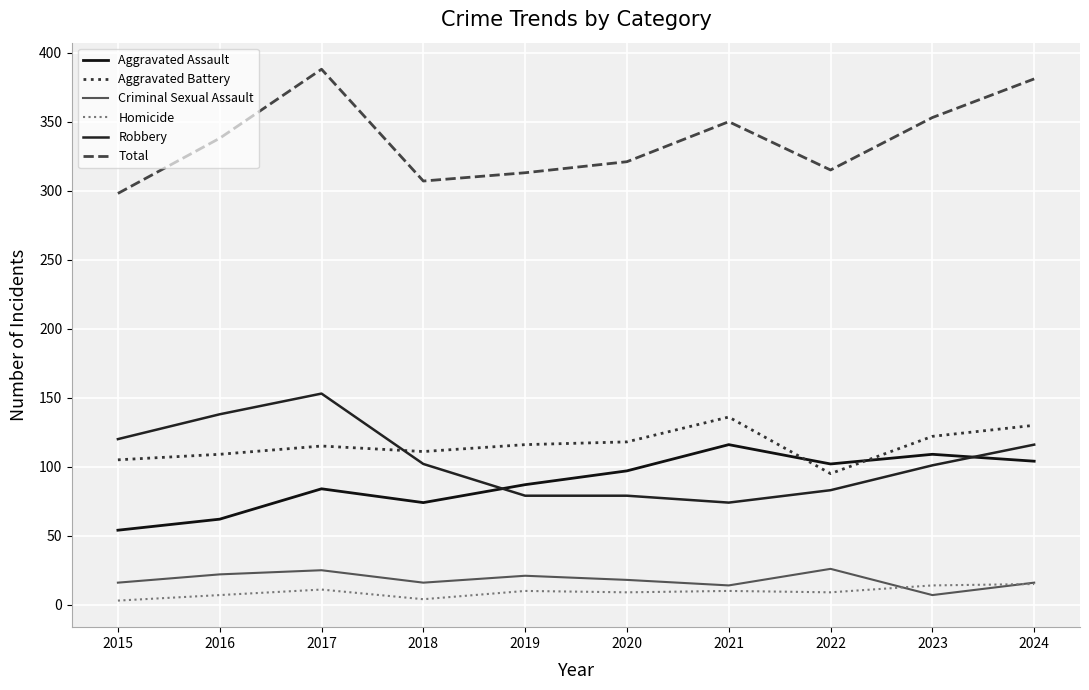

True or false: Total and Aggravated Battery cross at least once.

False